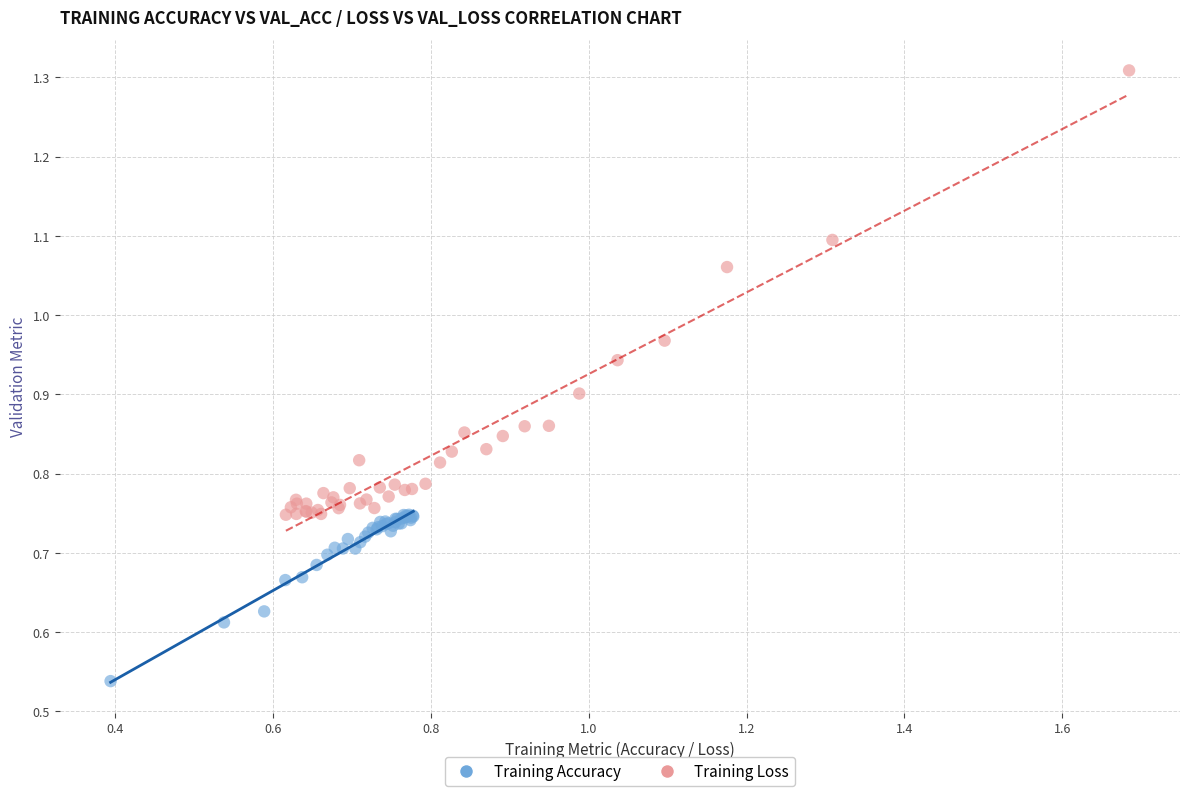

Which series contains the lowest Y value?

Training Accuracy